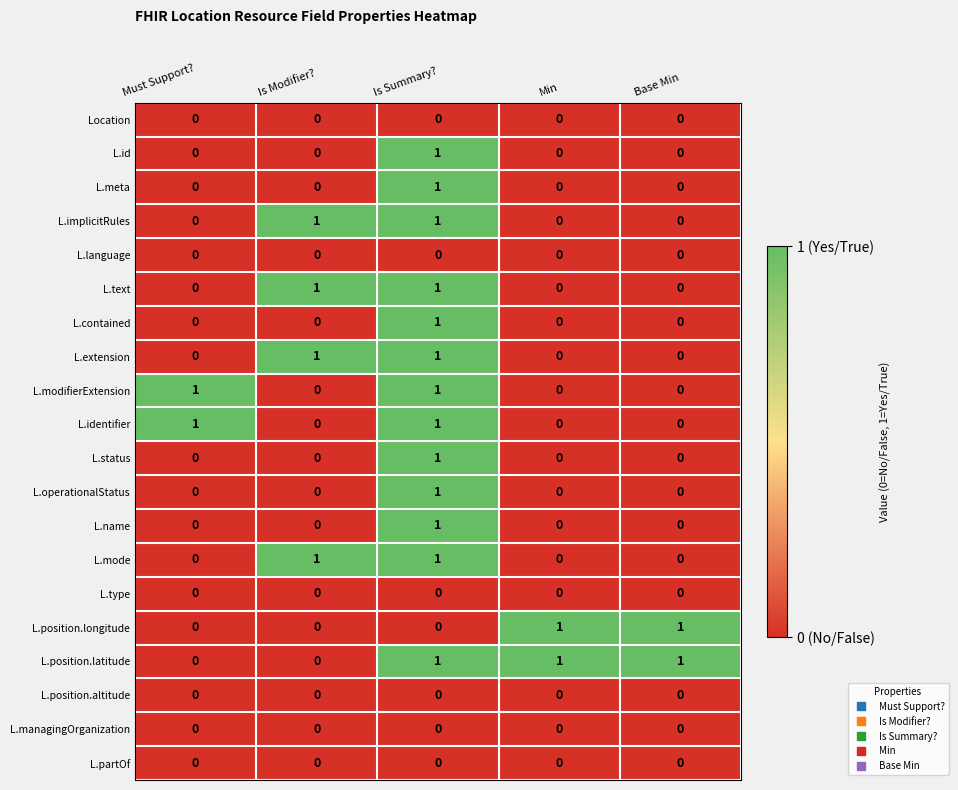

At how many categories does at least one series exceed 0?

5